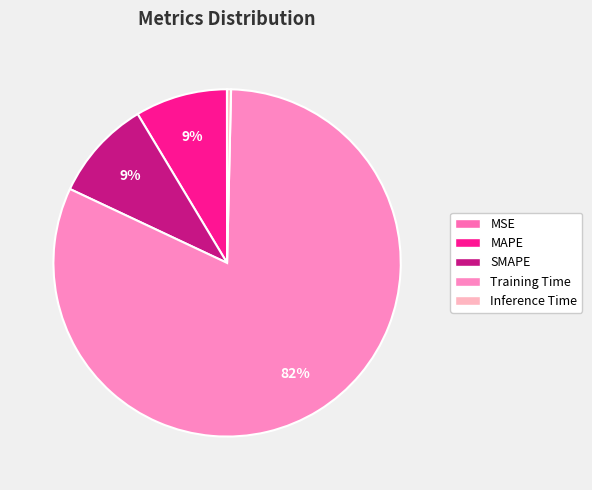

How many segments does this pie chart have?

5